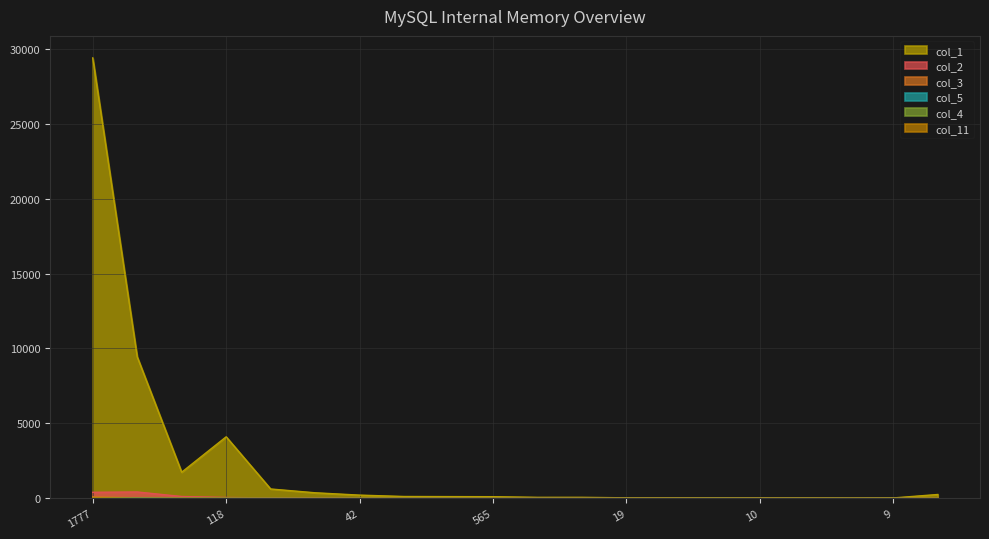

Between which two adjacent categories do col_3 and col_11 first intersect?

565 and 12